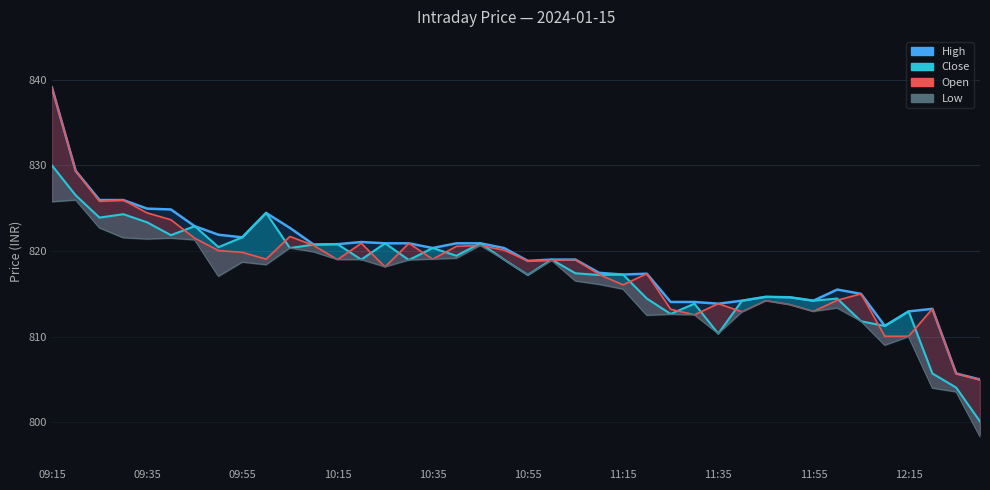

How many lines are shown in the chart?

4